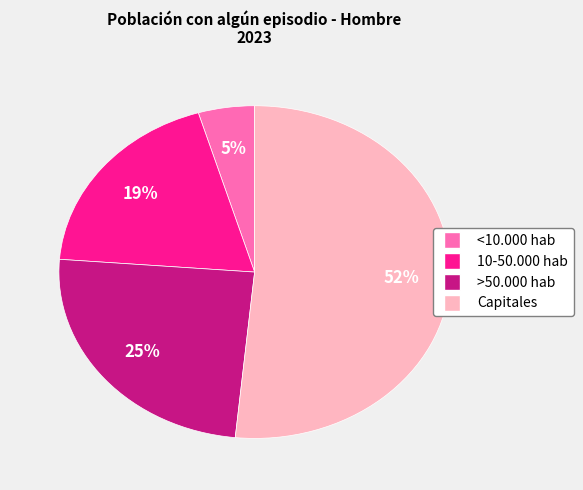

Combined, do >50.000 hab and 10-50.000 hab account for over 50%?

No